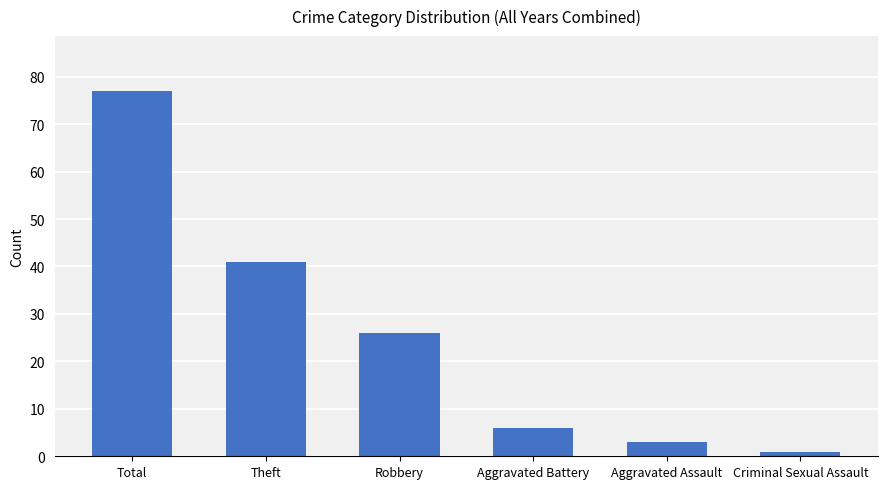

Rank the categories by value from highest to lowest.

Total, Theft, Robbery, Aggravated Battery, Aggravated Assault, Criminal Sexual Assault